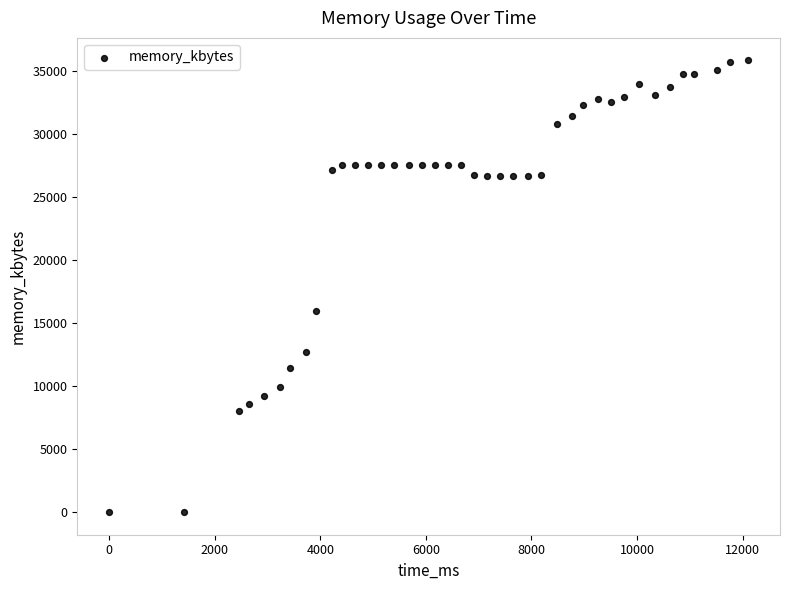

What Y value in the scatter plot is closest to 17900?

15976